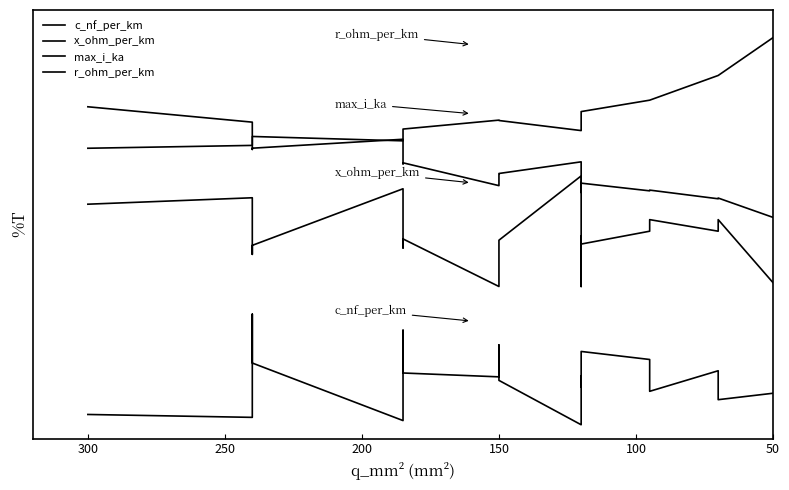

True or false: r_ohm_per_km and c_nf_per_km intersect in this chart.

False